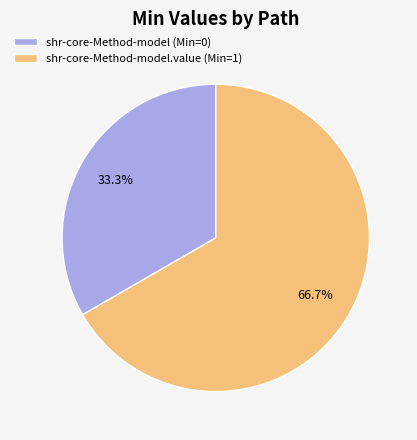

What is the smallest slice in the pie chart?

shr-core-Method-model (Min=0)